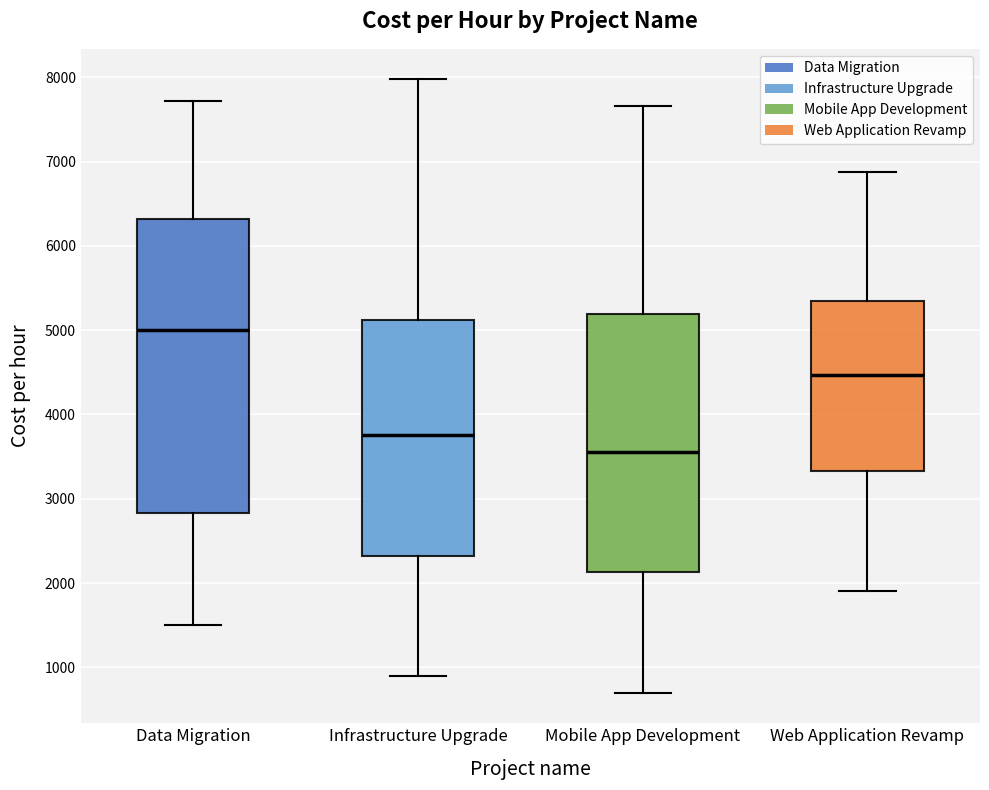

Which box is the tallest, from its lower edge to its upper edge?

Data Migration